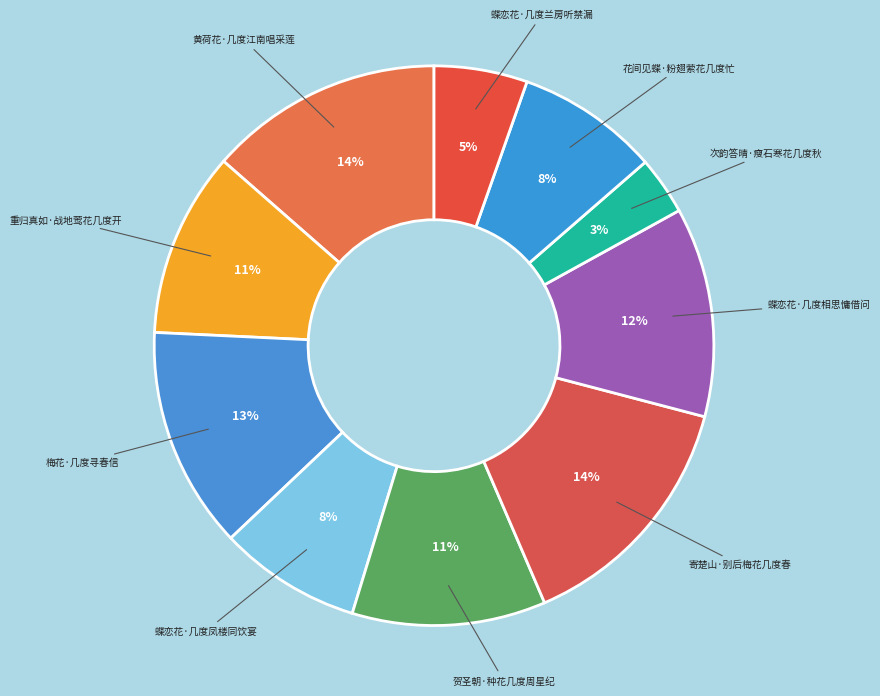

Approximately how many times larger is the value at 梅花·几度寻春信 compared to 花间见蝶·粉翅萦花几度忙?

1.6